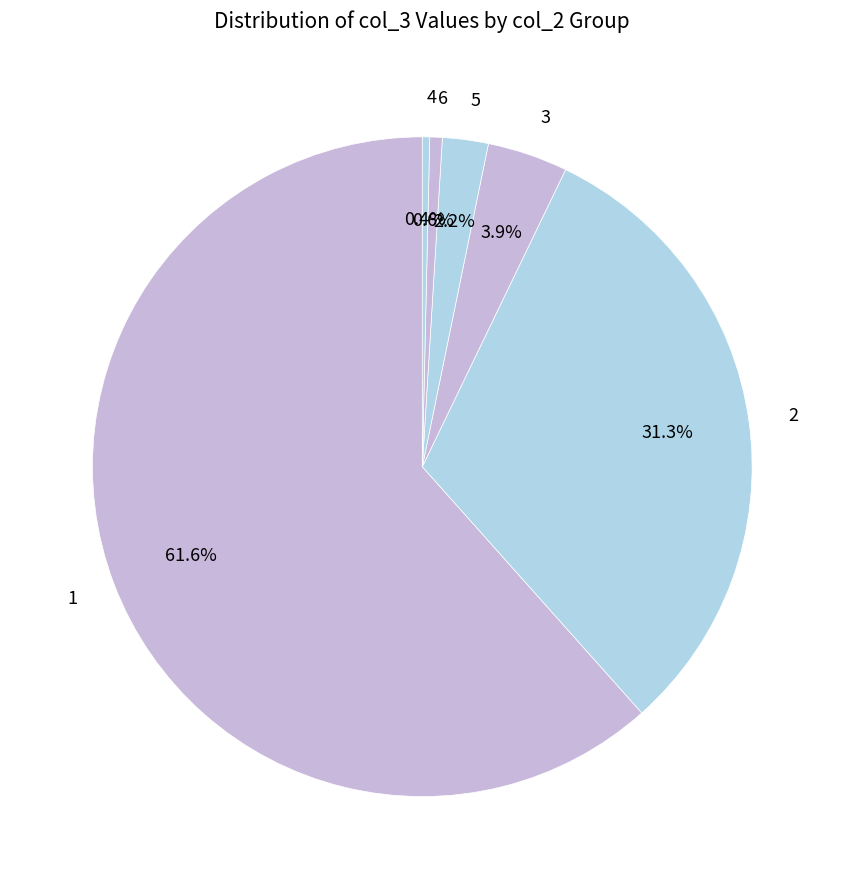

Is there a majority slice in this chart?

Yes